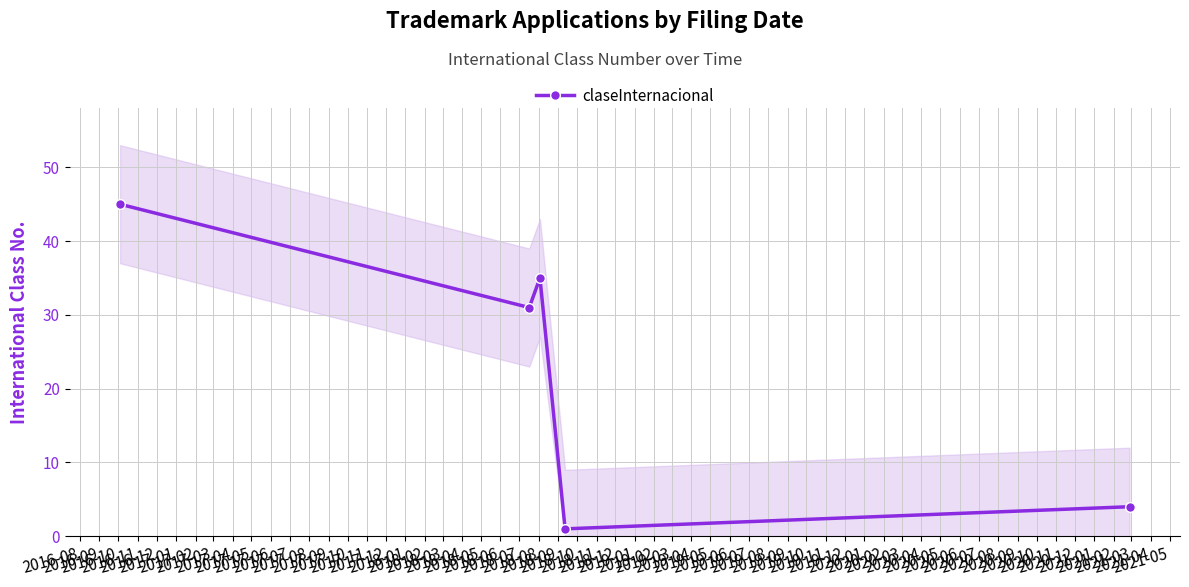

What is the value of the claseInternacional point at the 2nd from the left?

31